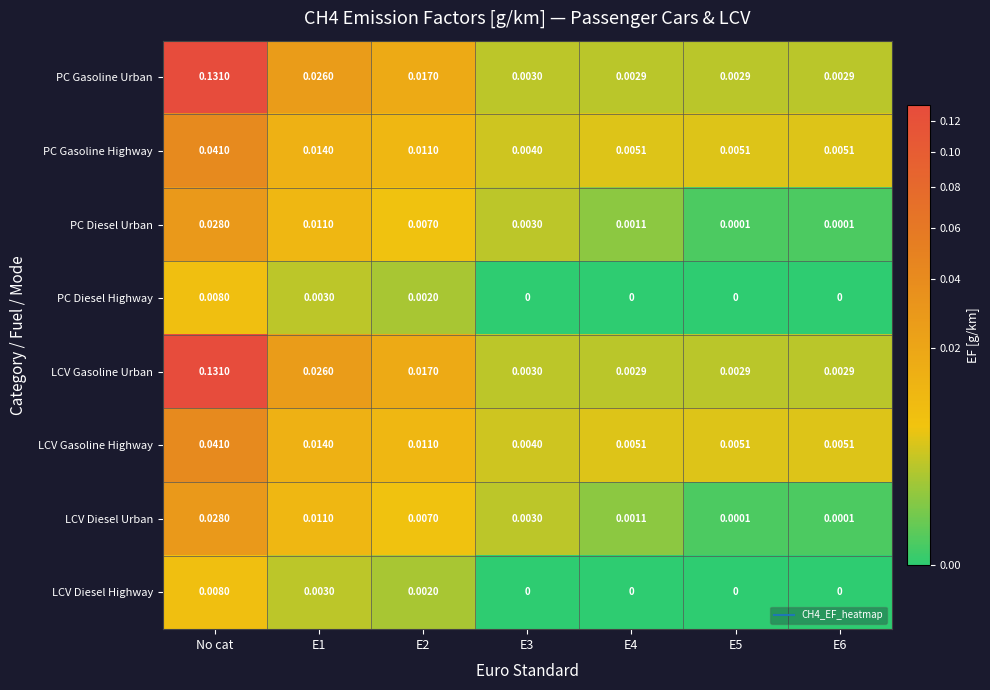

Which category has the highest value in the PC Gasoline Urban series?

No cat